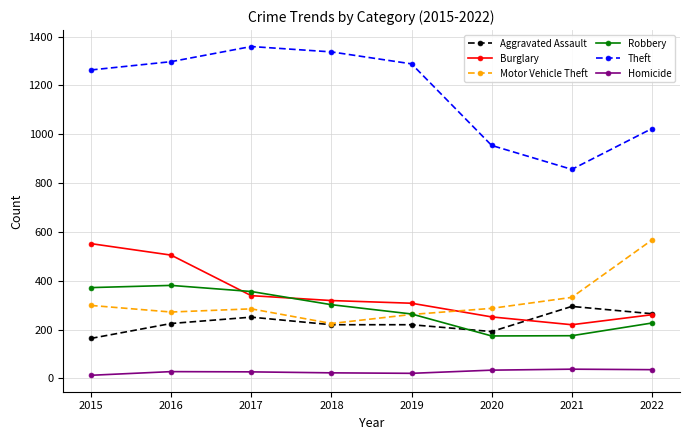

Where does the Robbery series first go above 302?

2015